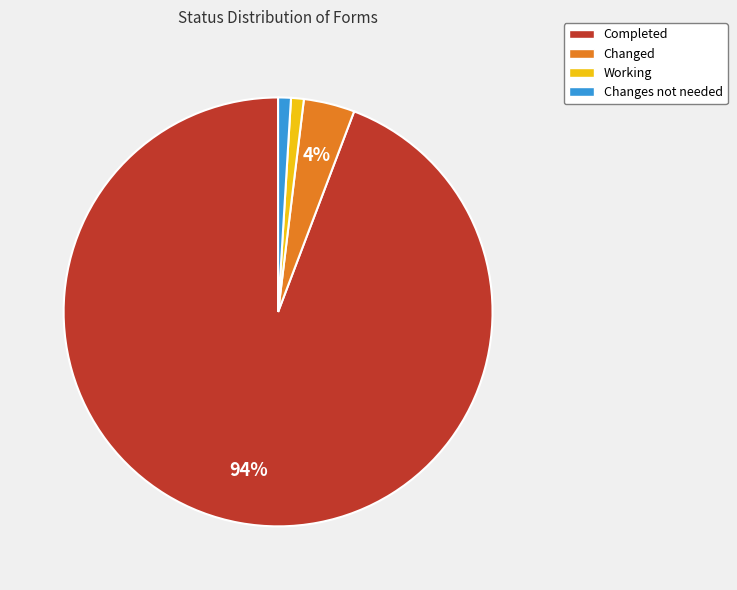

Count the number of slices in the pie.

4